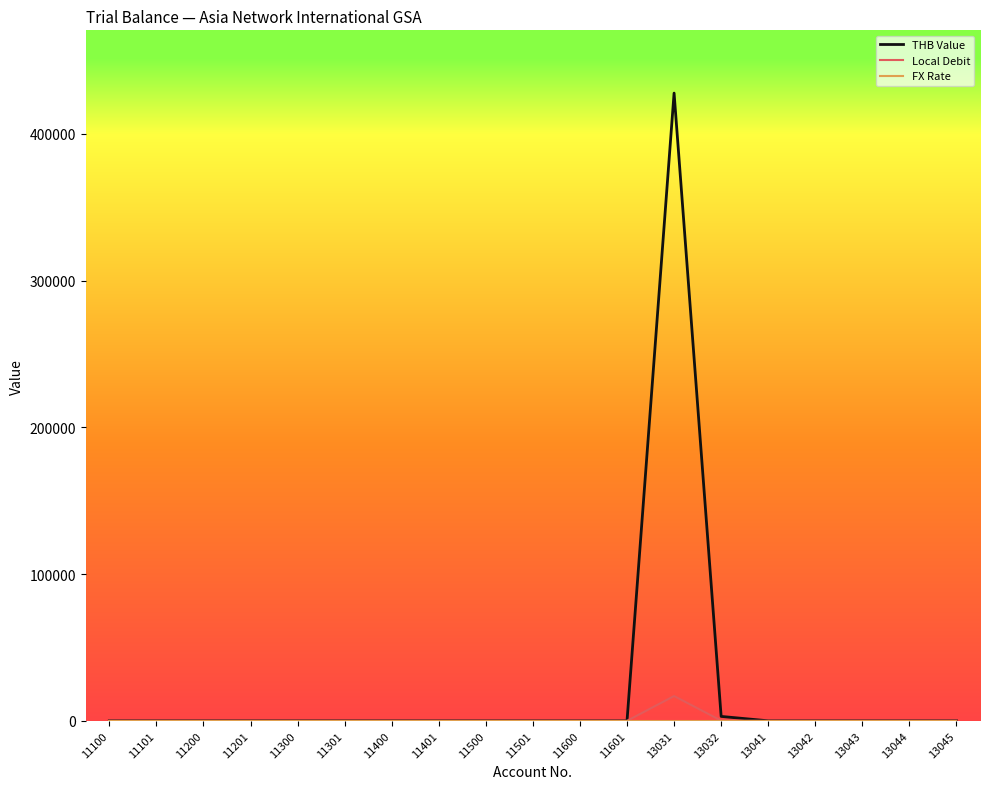

True or false: Local Debit has a value of 0.0 at 11301.

True